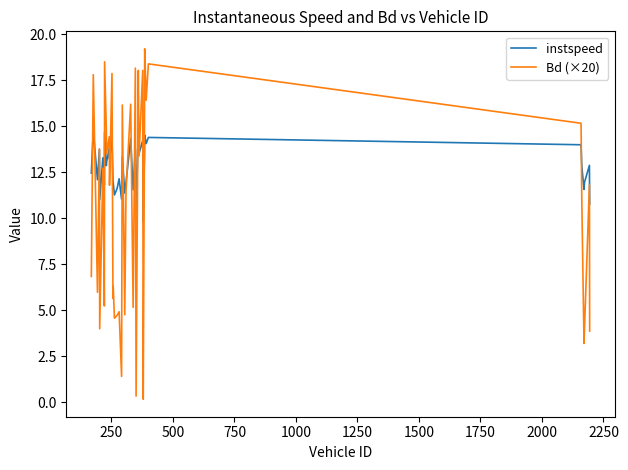

List the series in order of their peak value, lowest first.

instspeed, Bd (×20)